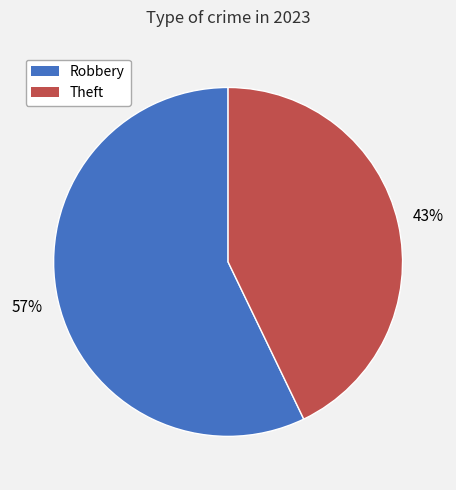

Do Theft and Robbery together represent more than half of the pie?

Yes